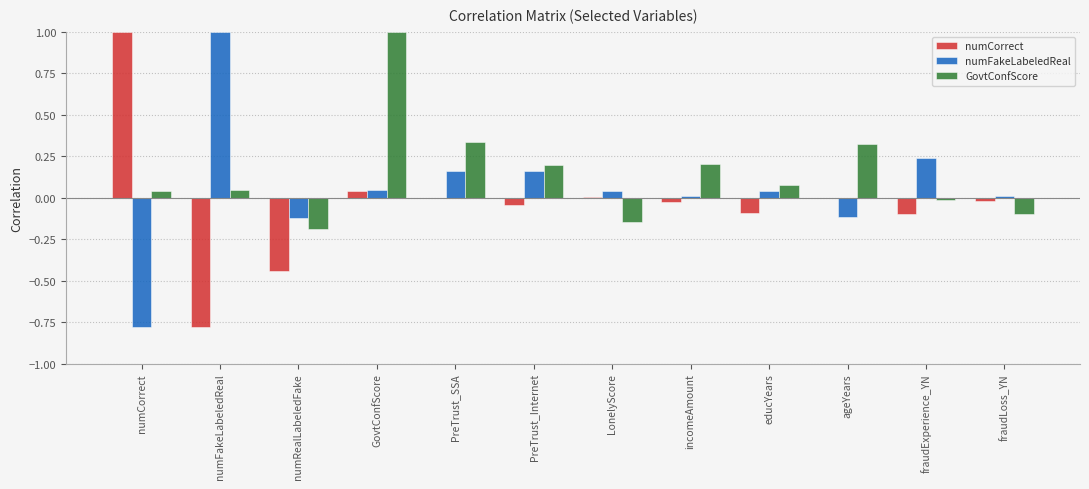

Are the bars grouped side by side (vs. stacked)?

Yes